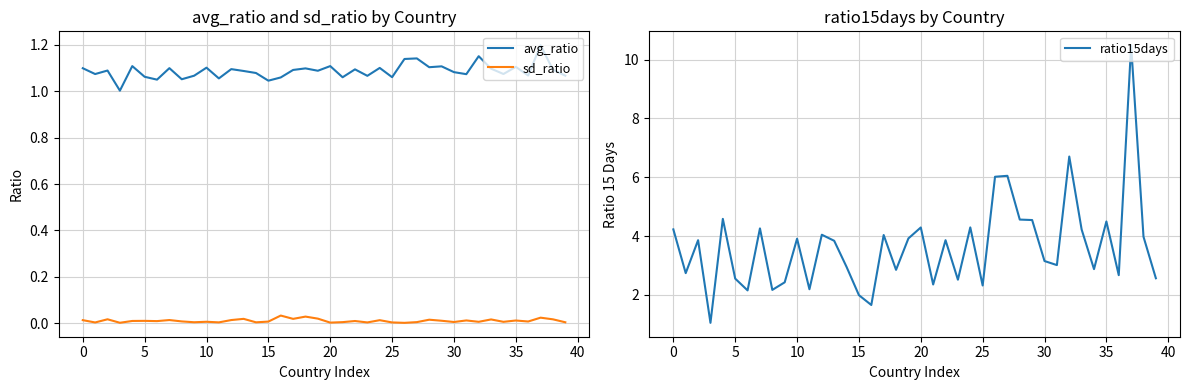

True or false: ratio15days and sd_ratio intersect in this chart.

False